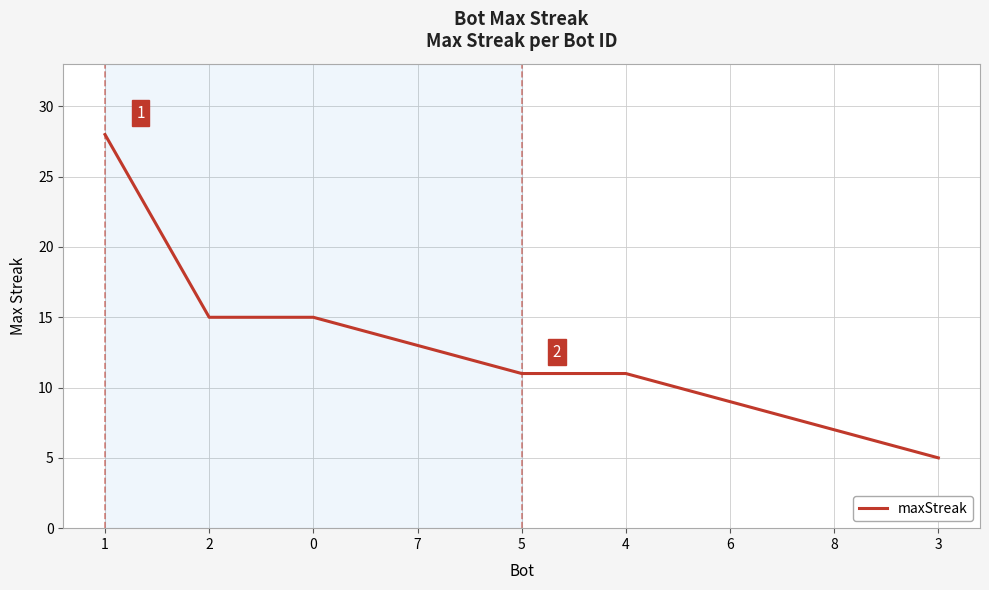

Reading right to left, what are all the values shown in this chart?

3=5	8=7	6=9	4=11	5=11	7=13	0=15	2=15	1=28